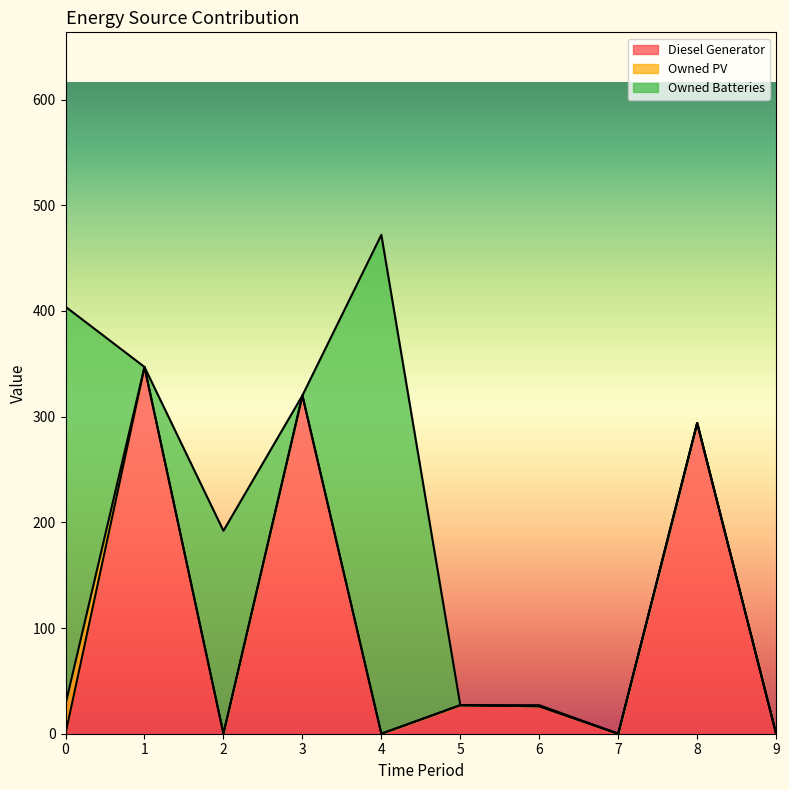

Which has a higher value, 5 or 2?

5